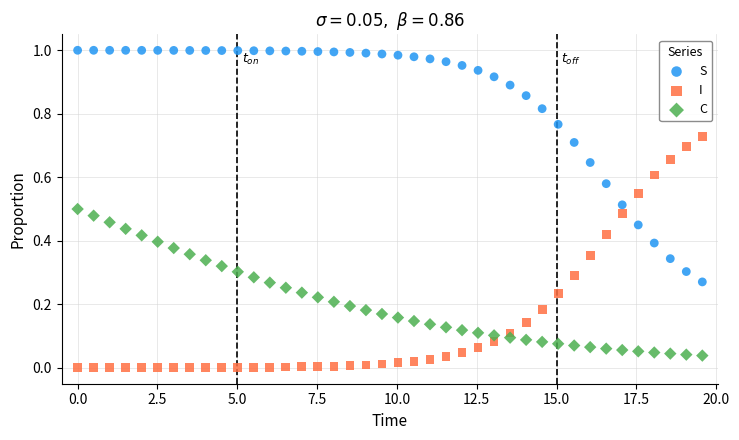

What is the X range (max minus min) for the scatter plot?

19.6